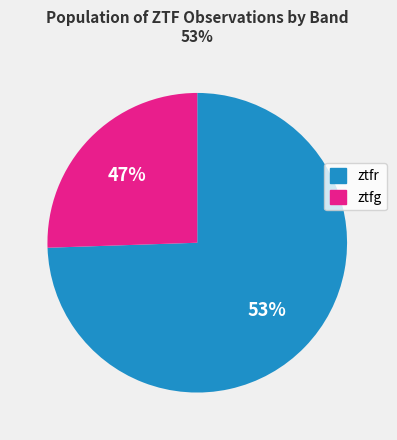

How much of the chart is everything except ztfr?

25.5%